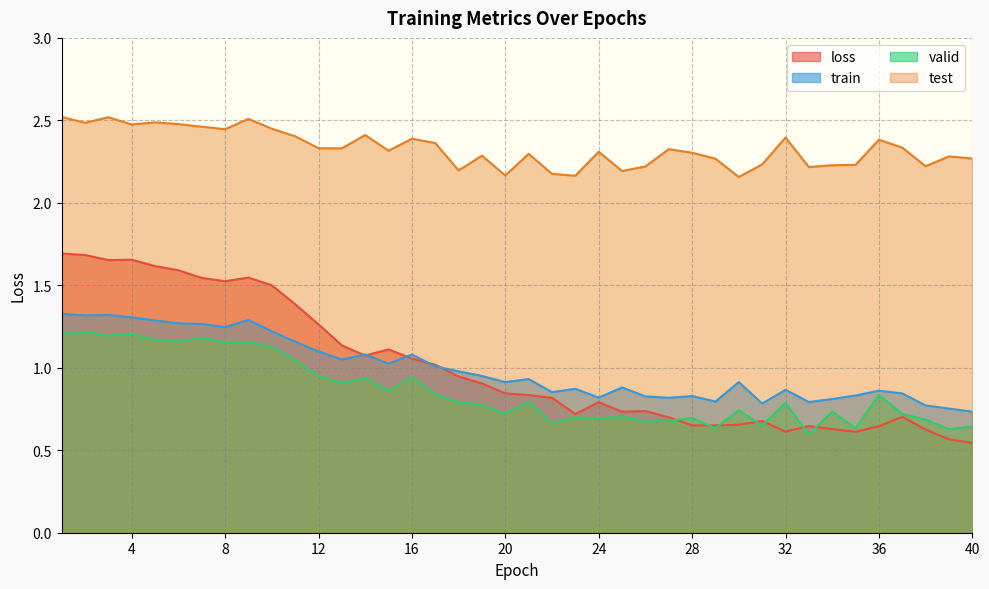

What is the total value across all series at 11?

6.0